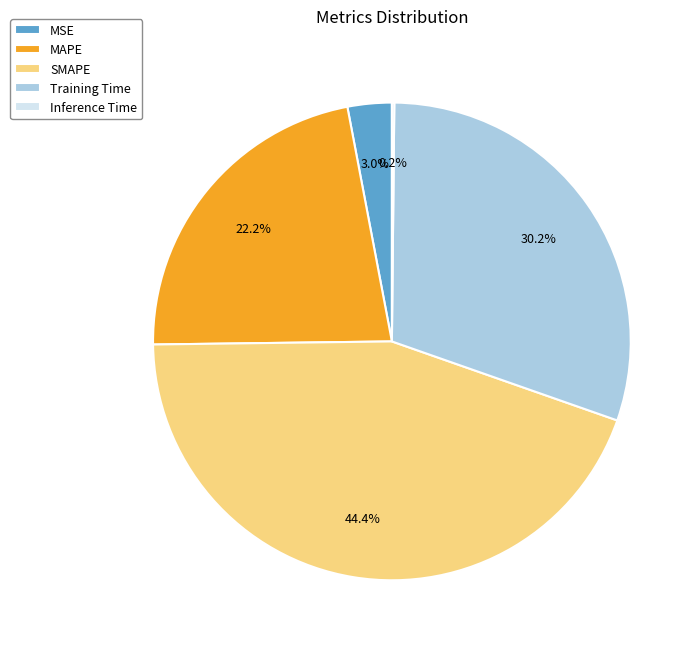

To the nearest percent, what is the difference between the largest and smallest slice percentages?

44%